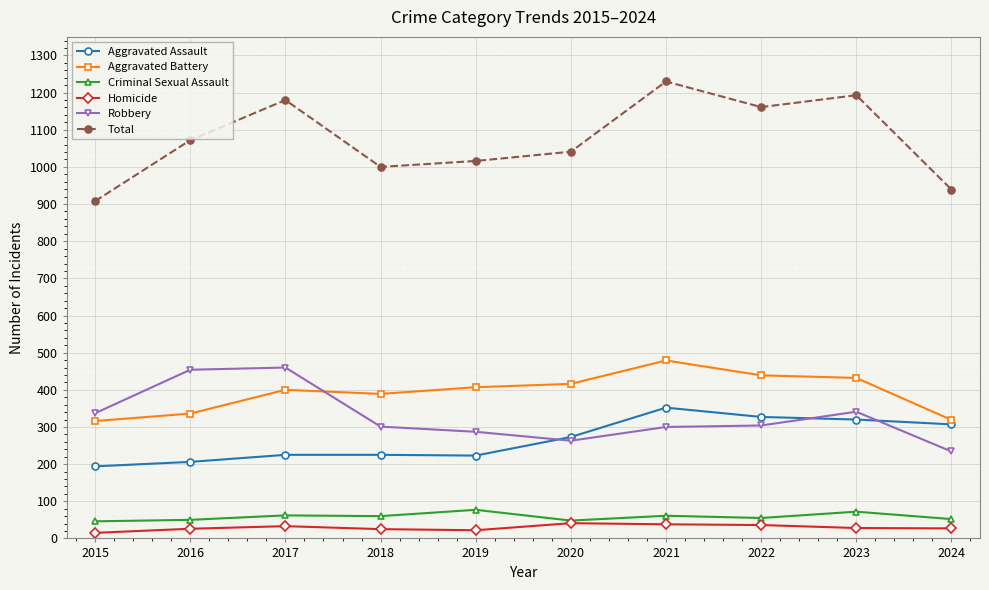

What are all the series names shown in the legend?

Aggravated Assault, Aggravated Battery, Criminal Sexual Assault, Homicide, Robbery, Total